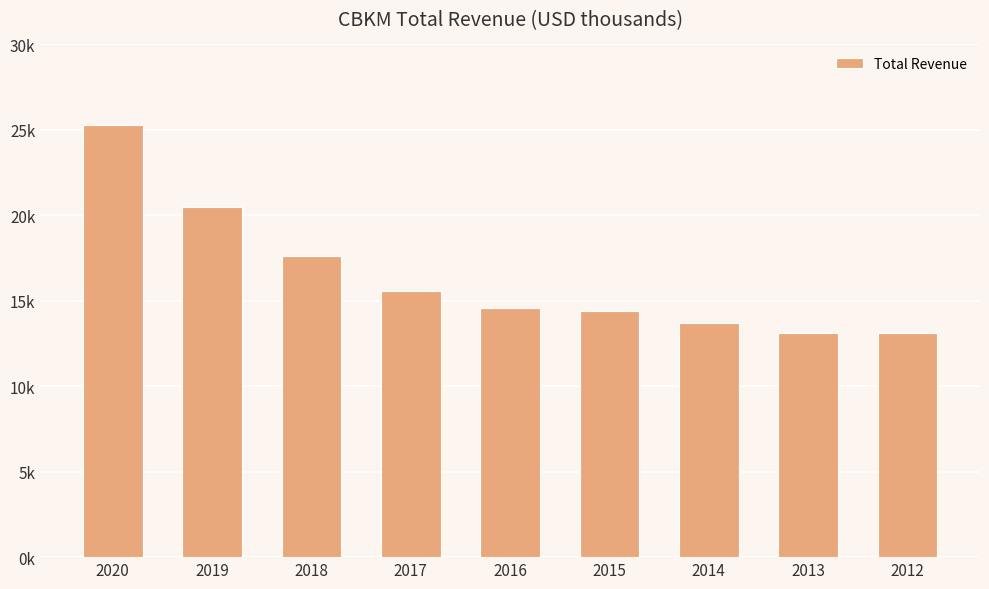

True or false: the data shows 17600 at 2018.

True